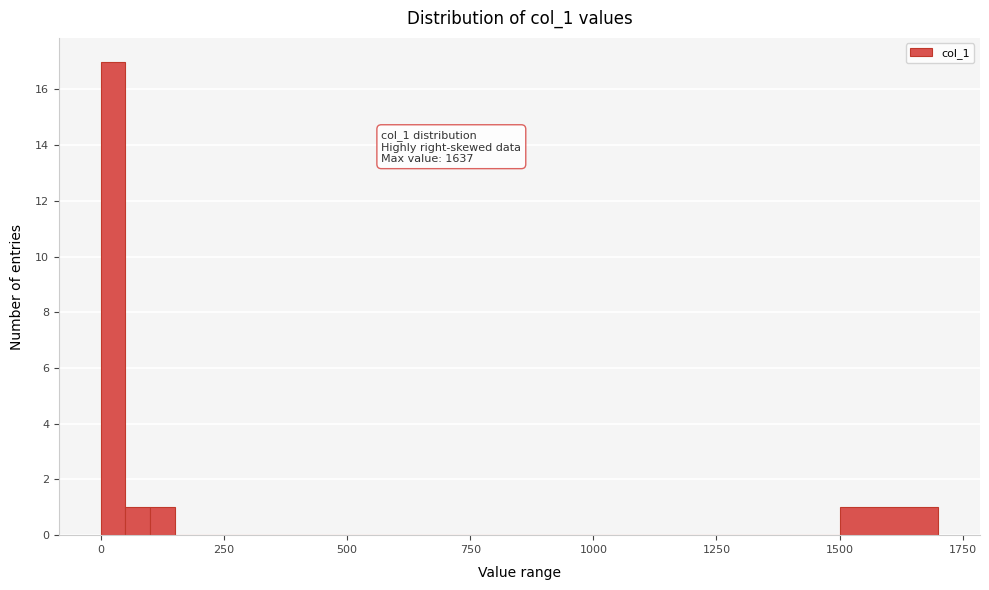

Read against the x-axis, roughly where is the centre of the tallest bar?

50